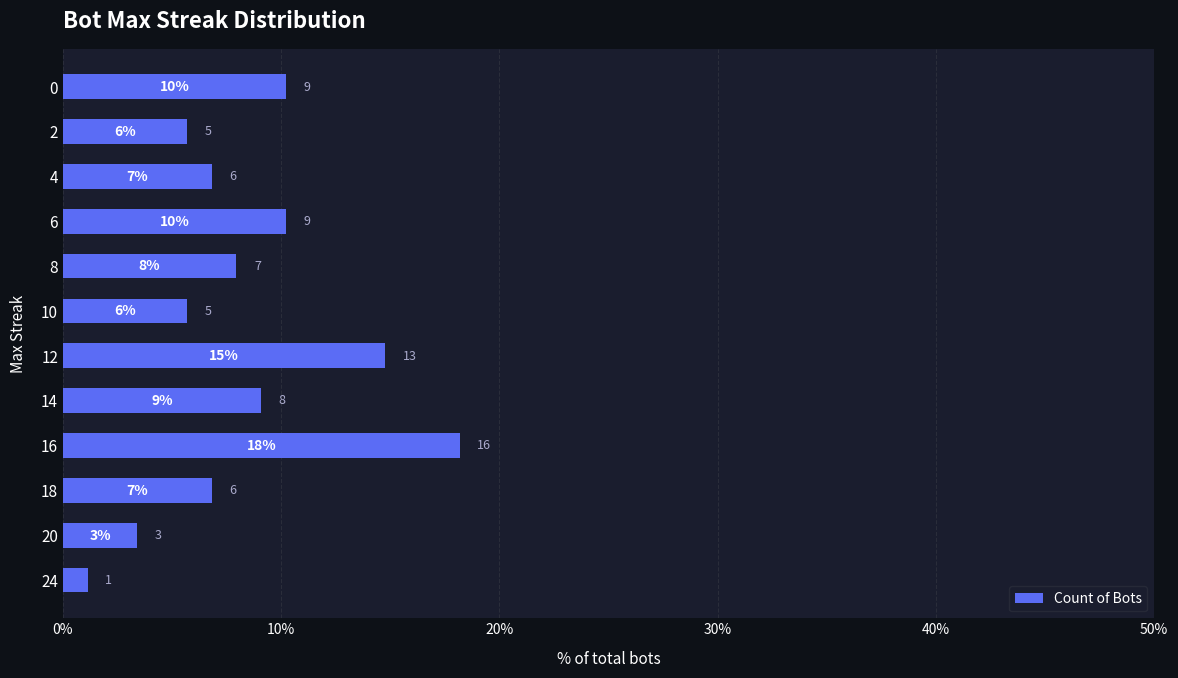

What is the difference between the second highest and minimum values?

13.6